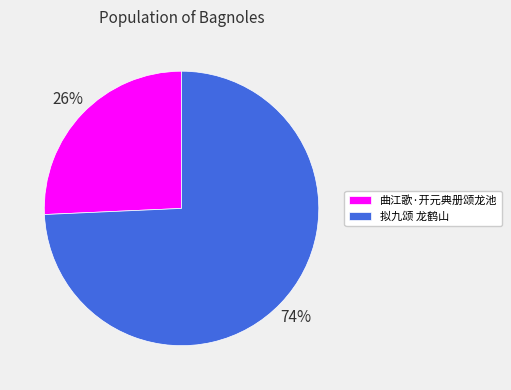

How many segments does this pie chart have?

2